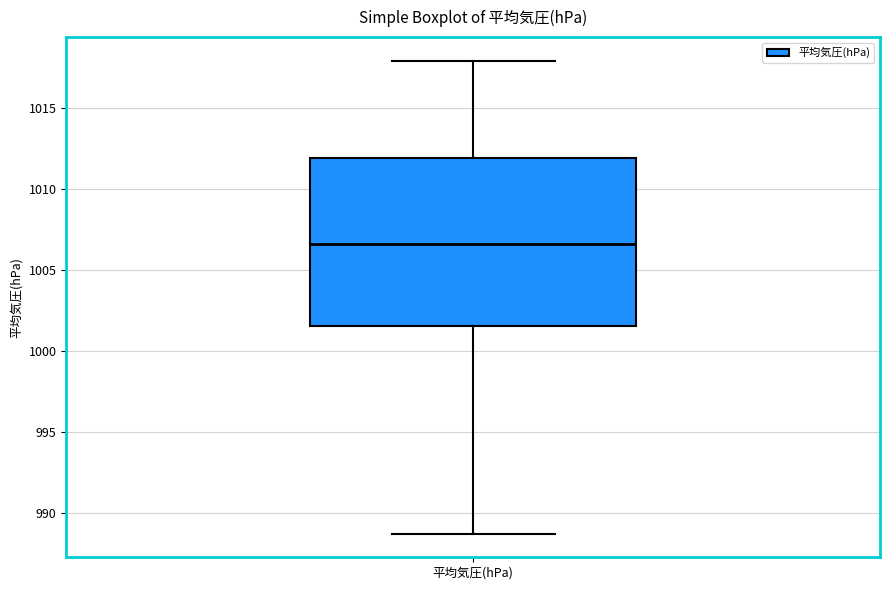

Read this box plot against the y-axis: the position of the median line, the range covered by the box, and the ends of both whiskers. The values are not printed on the chart, so give them approximately, as read against the axis.

median 1006.5, box 1001.5 to 1012.0, whiskers 988.5 to 1018.0